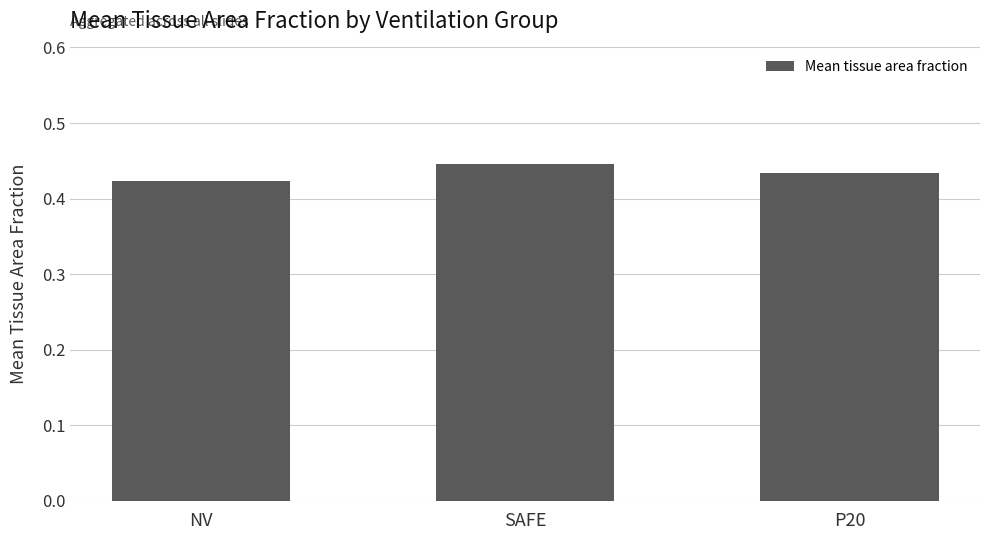

How many bars are there in total?

3